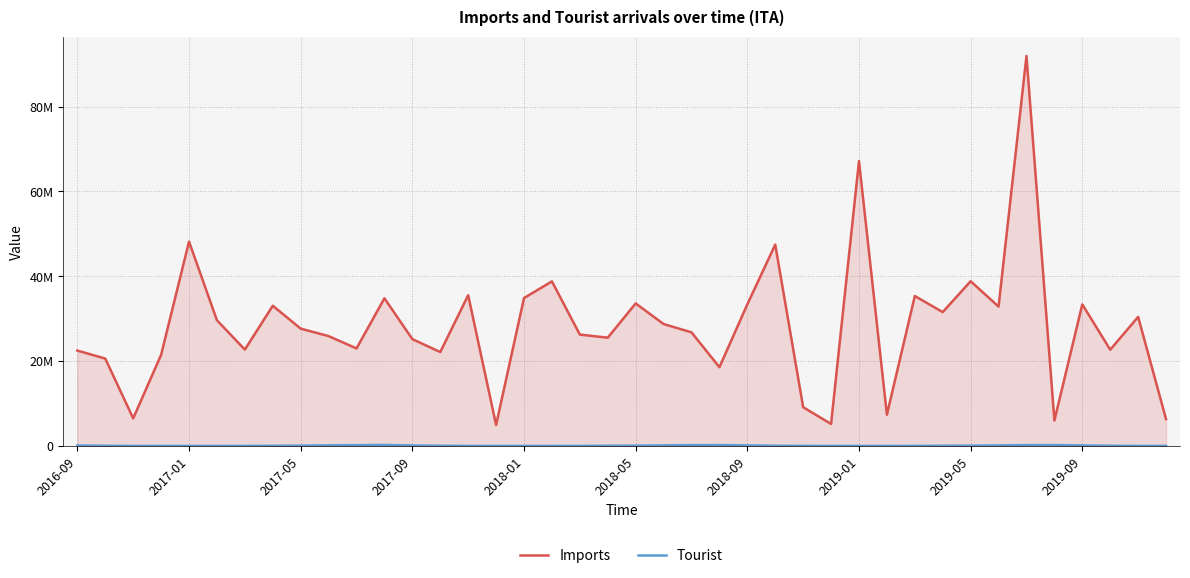

Does the chart have visible grid lines?

Yes